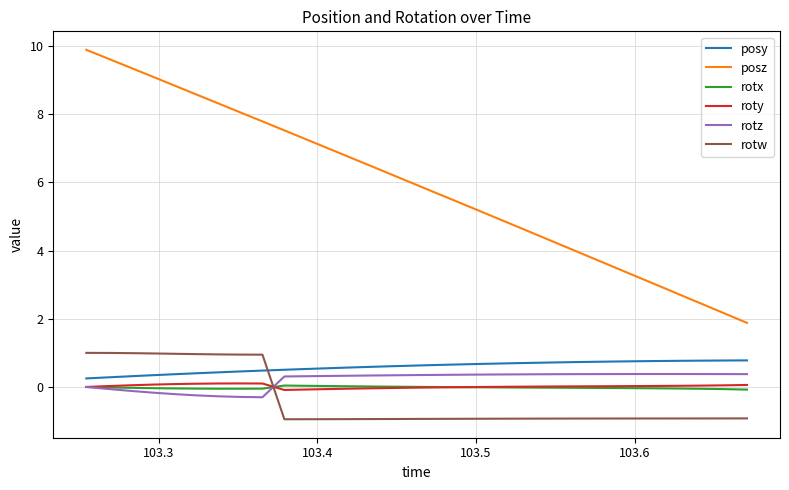

What is the maximum value shown in the chart?

9.9